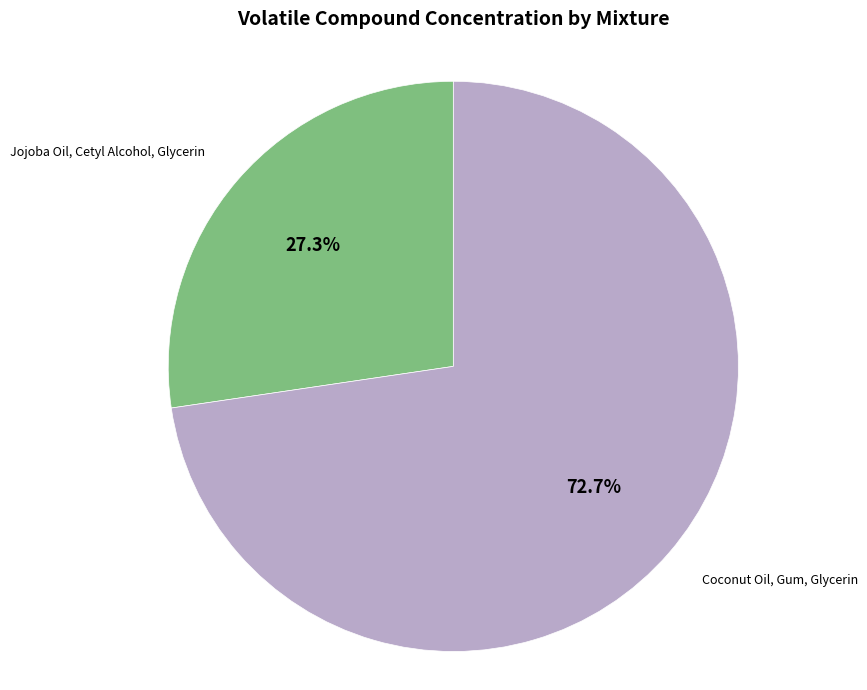

Is it true that Jojoba Oil, Cetyl Alcohol, Glycerin is 27% of the pie?

True